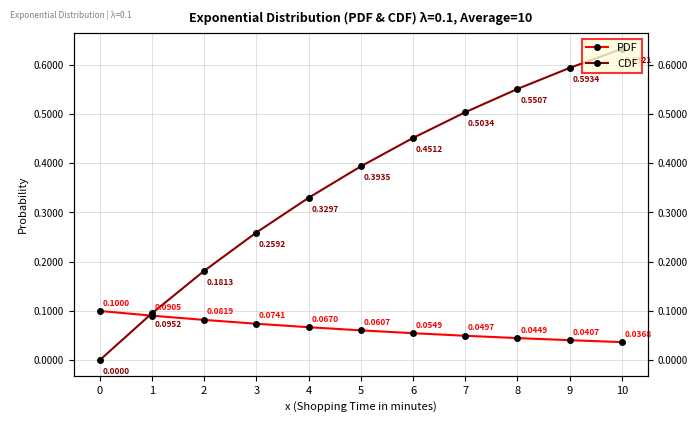

What is the approximate value of PDF at 4?

0.1